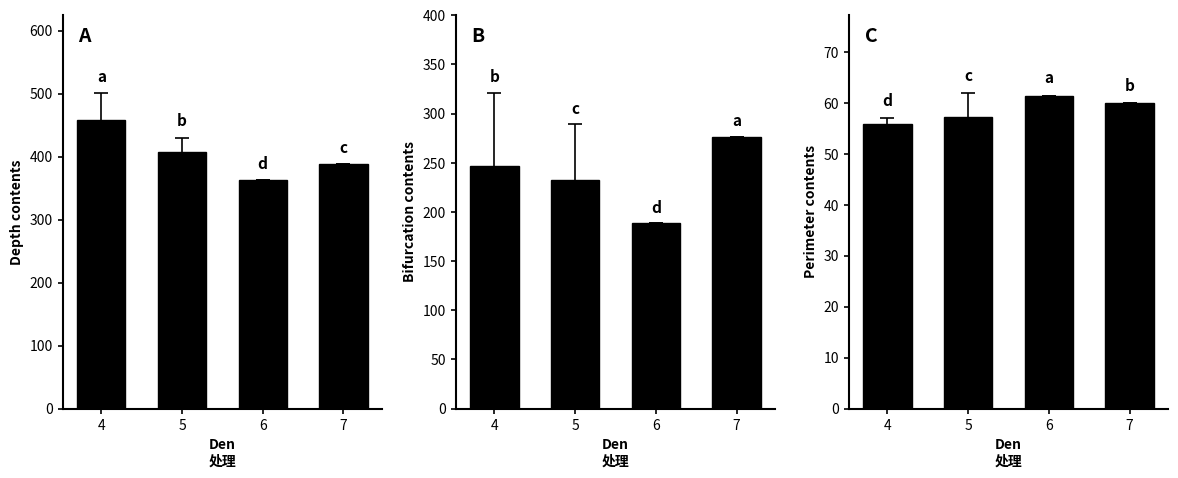

What is the sum of all Depth values?

1615.3